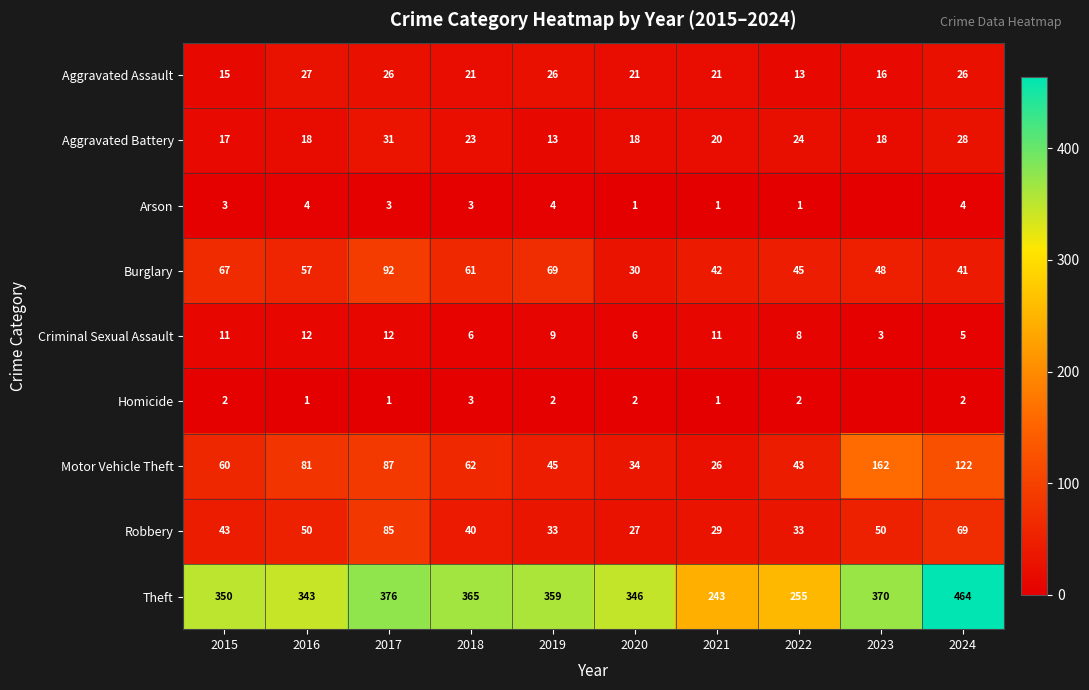

At which category does the chart reach its peak across all series?

2024